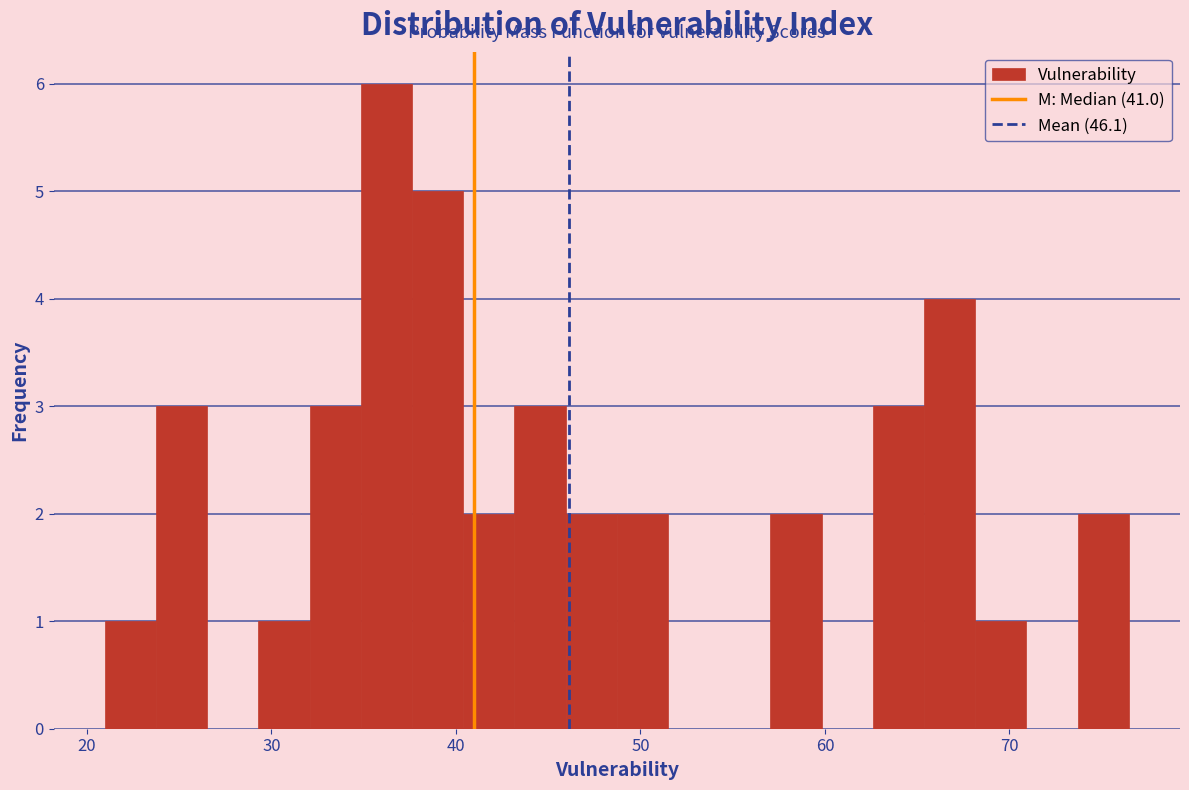

Read against the x-axis, roughly where is the centre of the tallest bar?

36